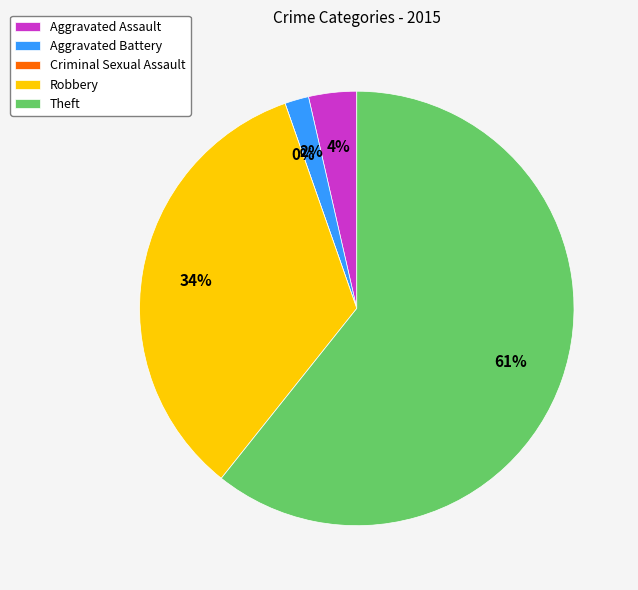

Which slice is the largest?

Theft